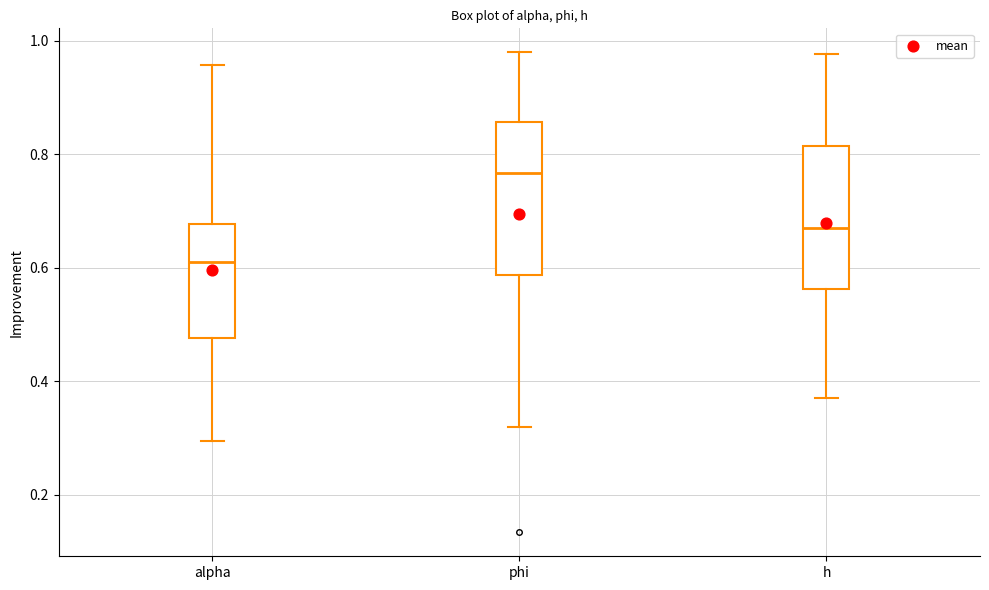

Reading left to right, transcribe this box plot: for each box, give where its median line is, the range the box spans, and where its two whiskers end, as read against the y-axis. The values are not printed on the chart, so give them approximately, as read against the axis.

alpha: median 0.60, box 0.48 to 0.68, whiskers 0.30 to 0.96
phi: median 0.76, box 0.58 to 0.86, whiskers 0.32 to 0.98
h: median 0.66, box 0.56 to 0.82, whiskers 0.36 to 0.98